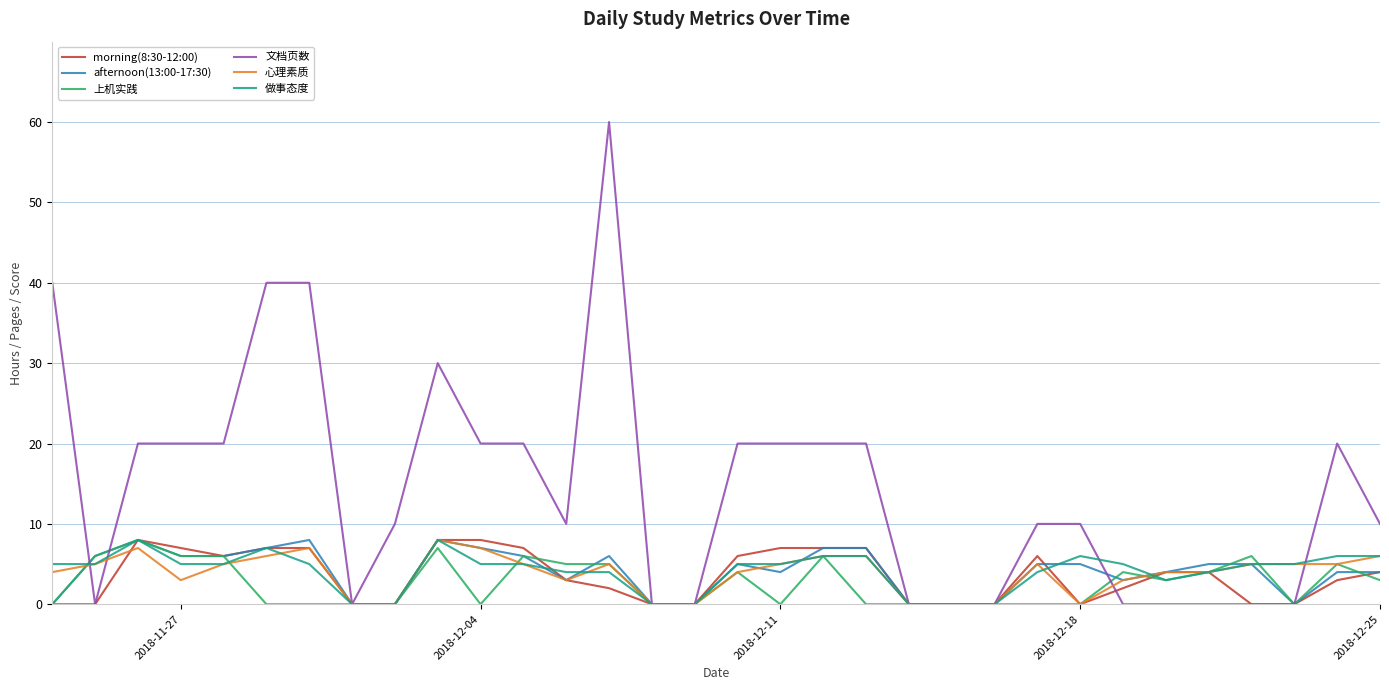

What is the highest value of the 上机实践 series?

8